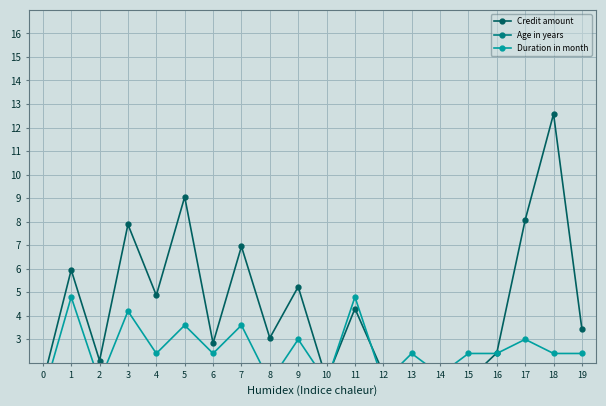

Which series changed the most between 7 and 18?

Age in years